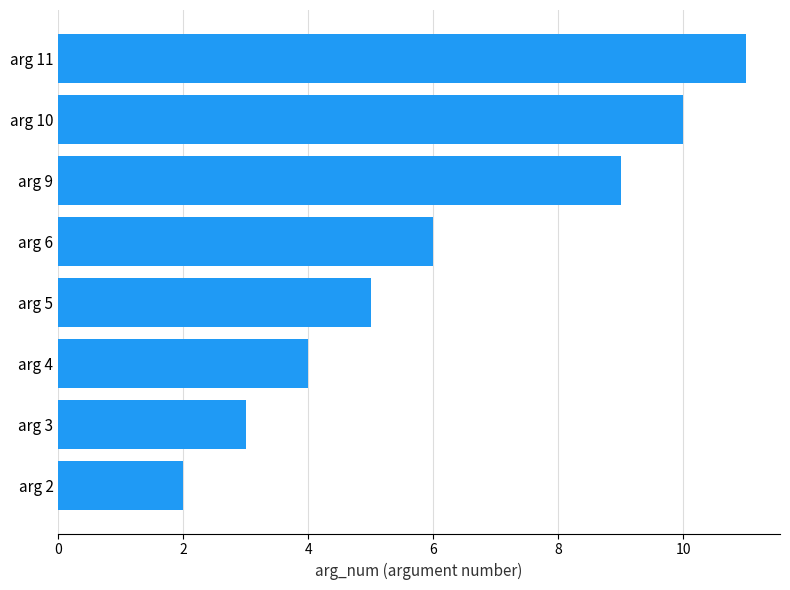

The value at arg 10 is 10. True or false?

True